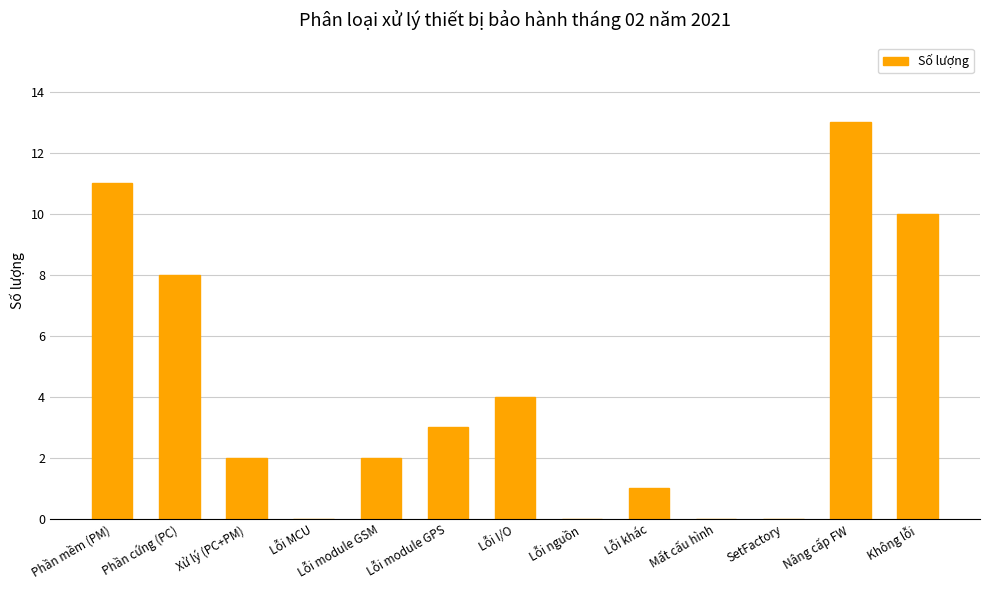

What value does the data have at Nâng cấp FW, to the nearest 5?

15